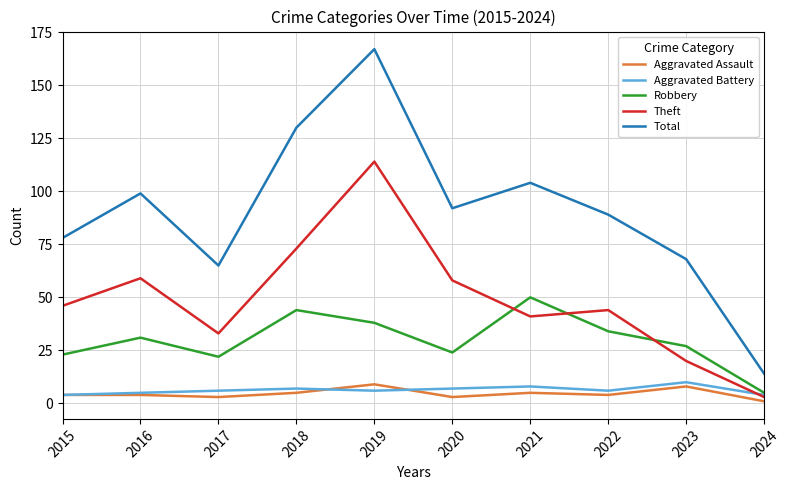

What value does the Aggravated Battery series have at 2023?

10